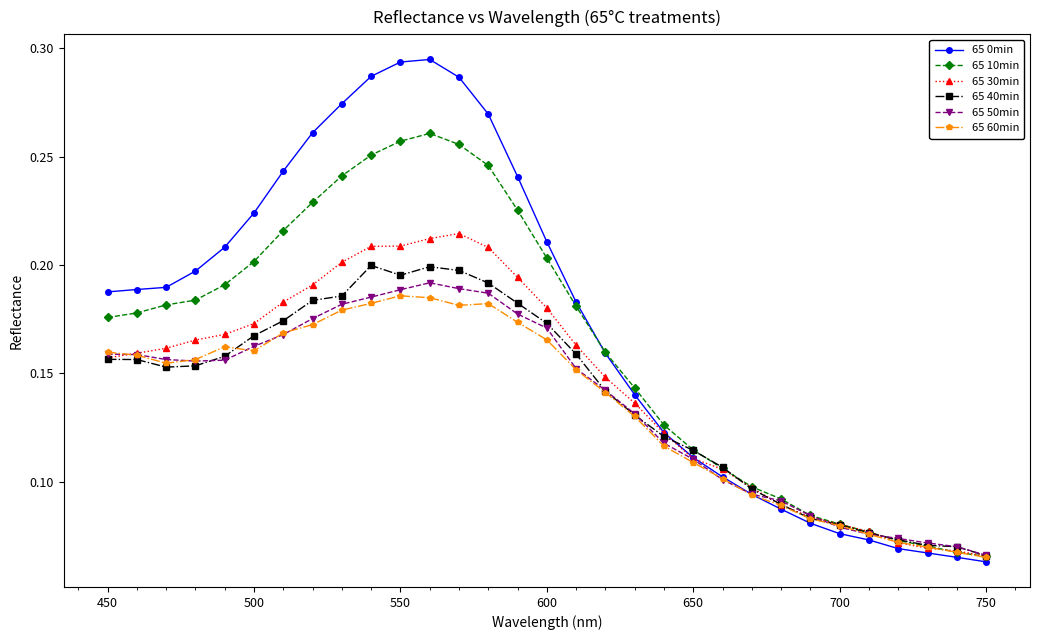

Which series has the widest spread of values?

65 0min